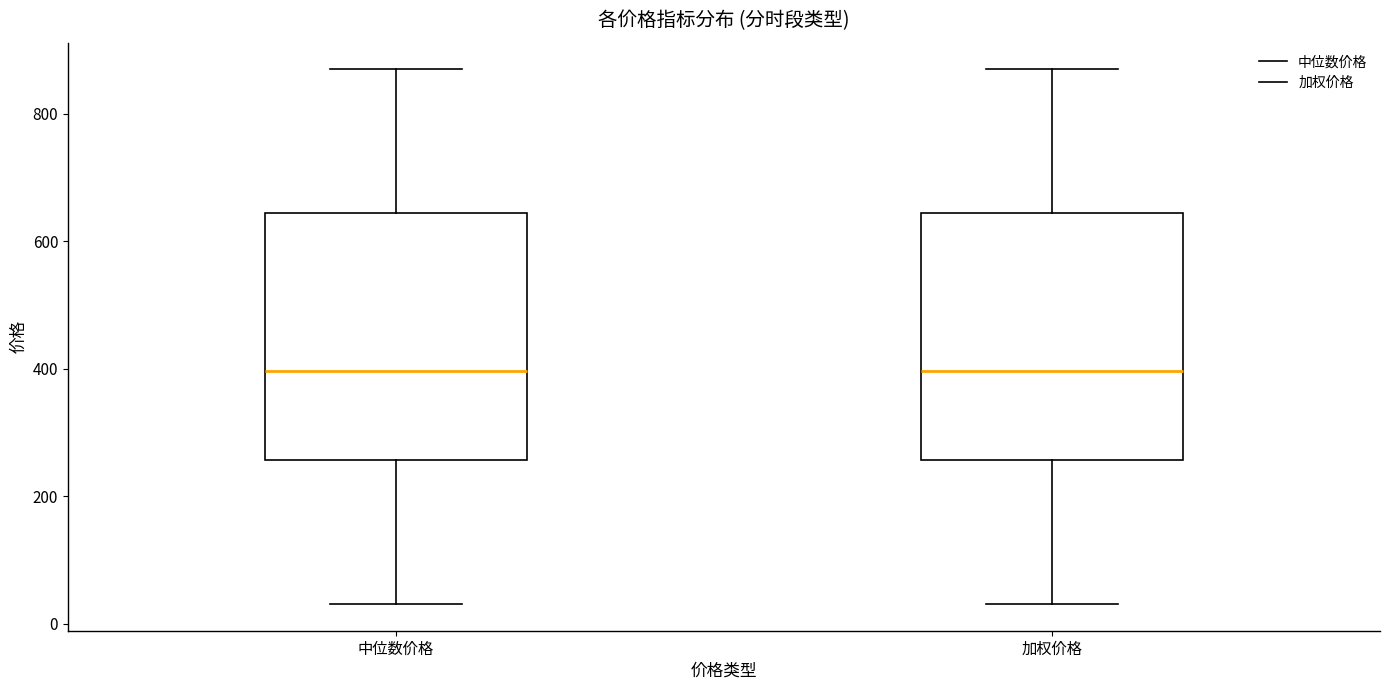

Reading left to right, transcribe this box plot: for each box, give where its median line is, the range the box spans, and where its two whiskers end, as read against the y-axis. The values are not printed on the chart, so give them approximately, as read against the axis.

中位数价格: median 400, box 260 to 640, whiskers 40 to 860
加权价格: median 400, box 260 to 640, whiskers 40 to 860